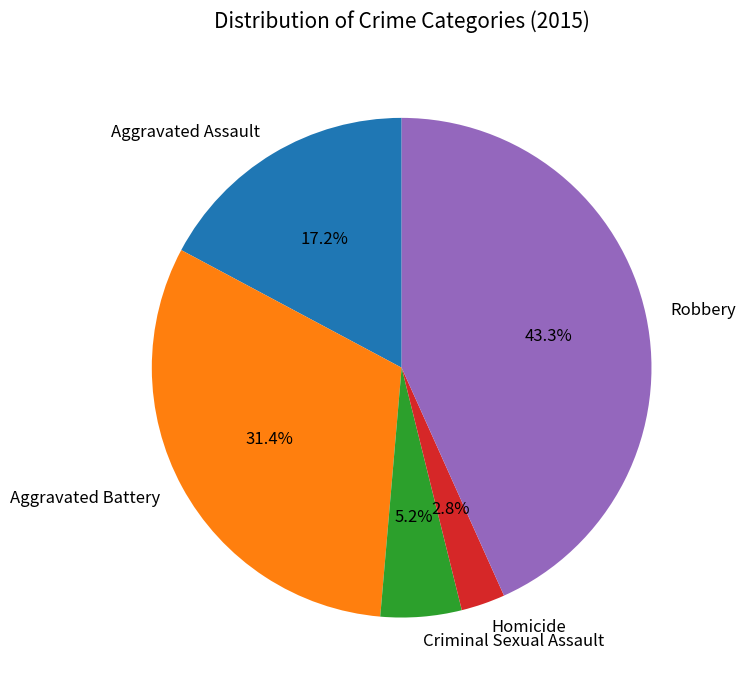

The Robbery slice represents 43% of the pie. True or false?

True